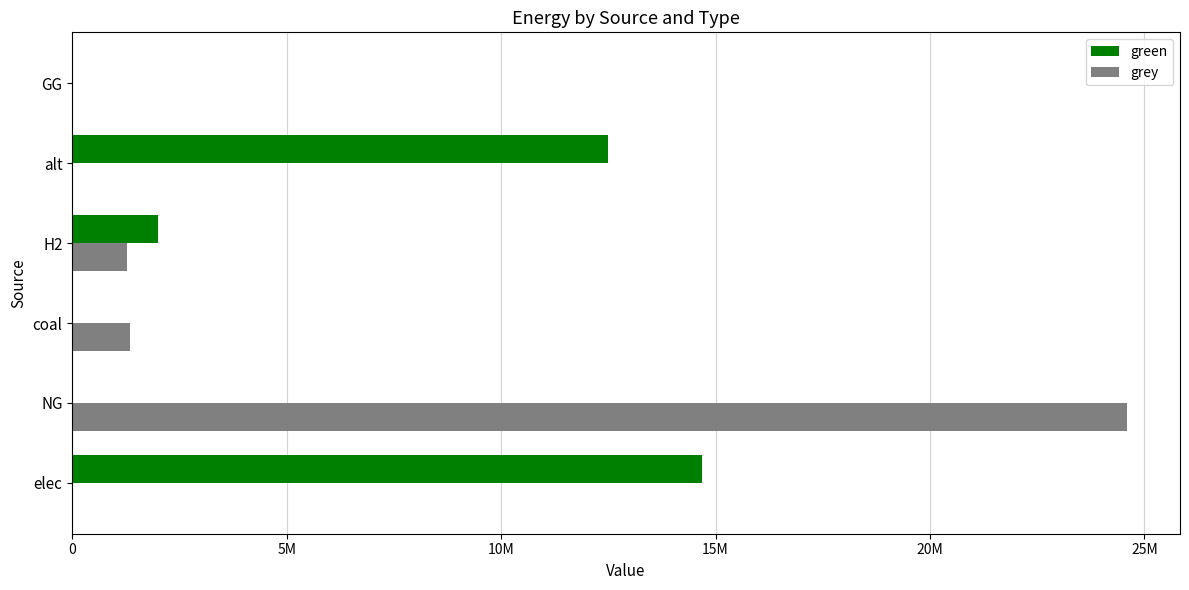

What are all the series names shown in the legend?

green, grey